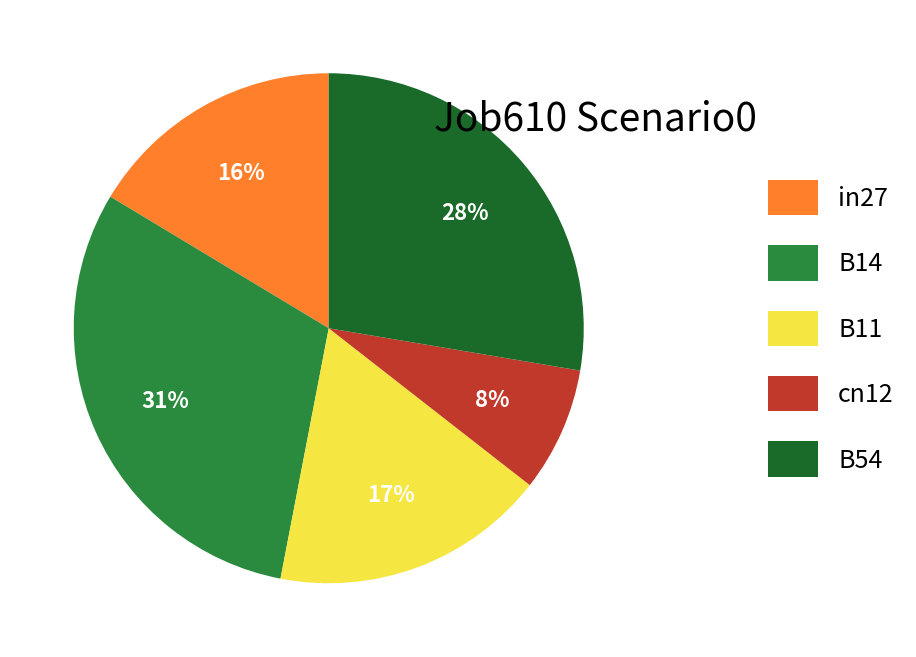

Does B14 account for over 50% of the chart?

No